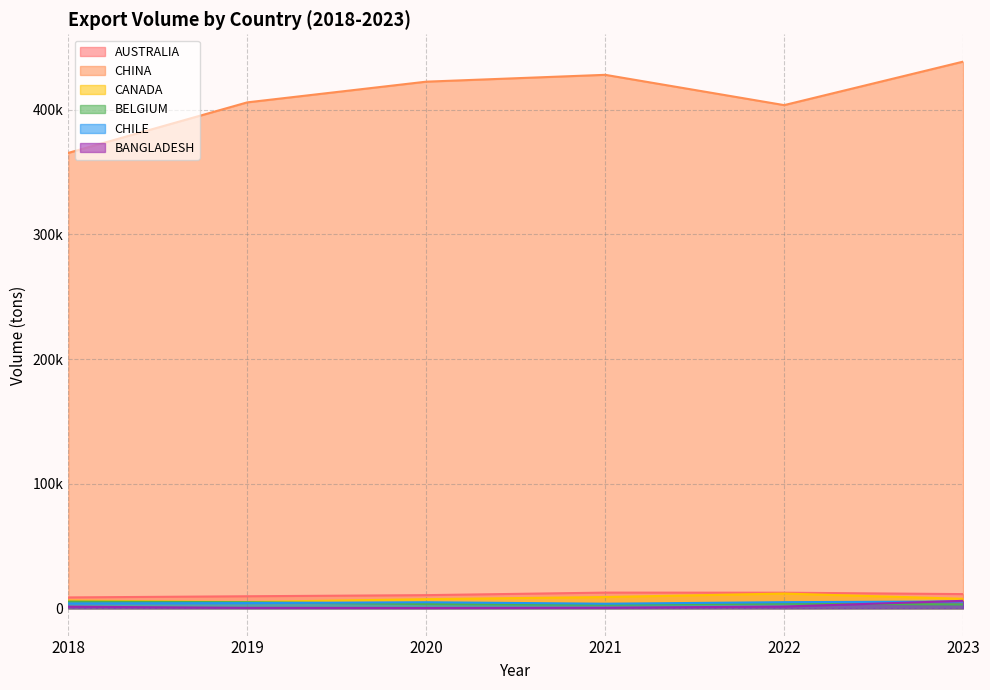

How many interior local valleys does the CHINA series have?

1